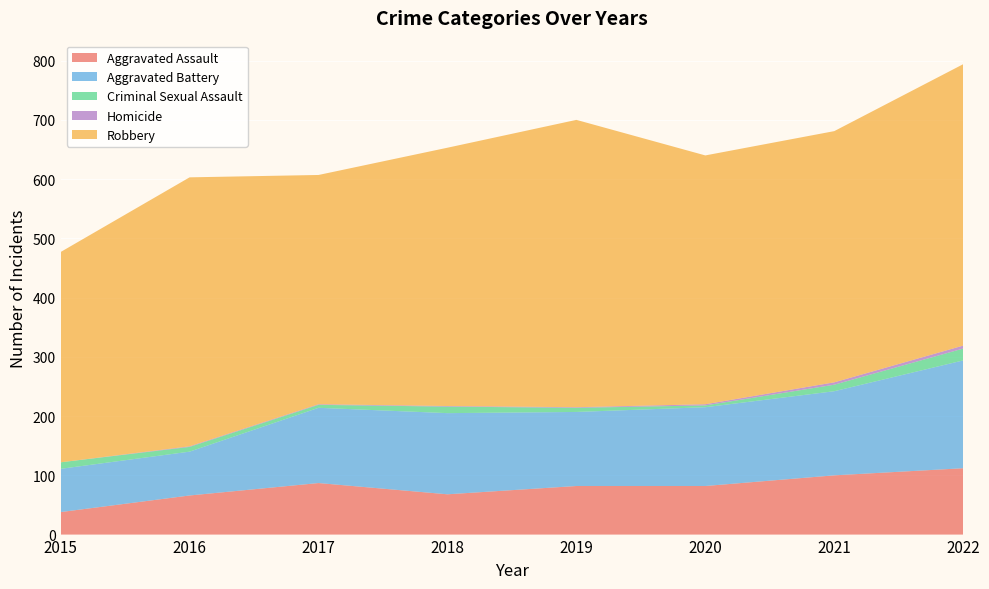

Reading left to right, what are all the values shown in this chart?

Aggravated Assault: 38	66	87	68	82	82	100	112
Aggravated Battery: 73	74	127	137	125	133	142	182
Criminal Sexual Assault: 11	8	5	11	7	3	11	20
Homicide: 0	1	1	1	1	2	4	5
Robbery: 355	454	387	436	485	420	424	475